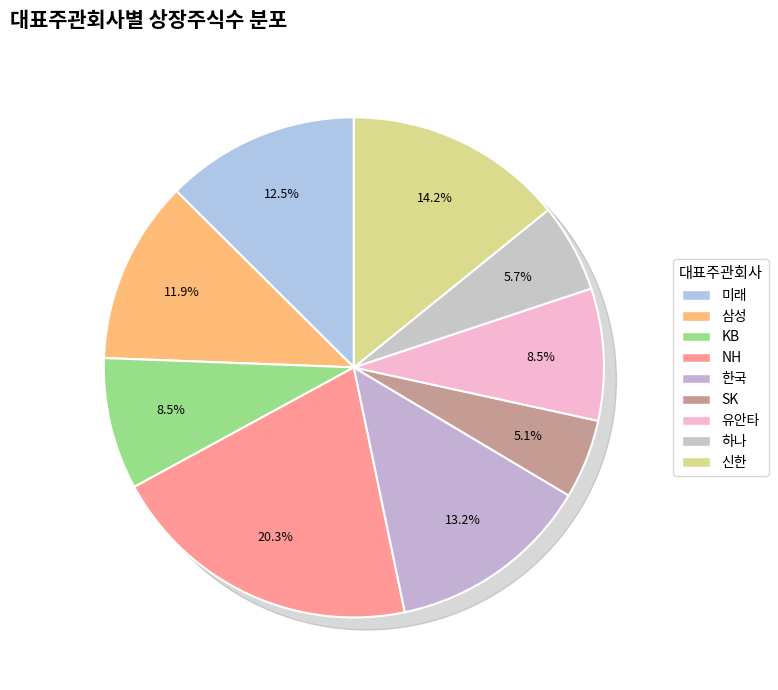

What percentage is the 삼성 slice, to the nearest percent?

12%